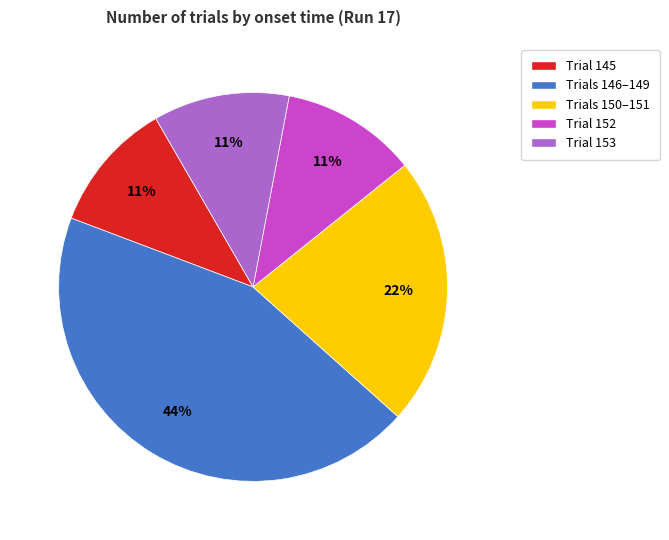

Count the number of slices in the pie.

5